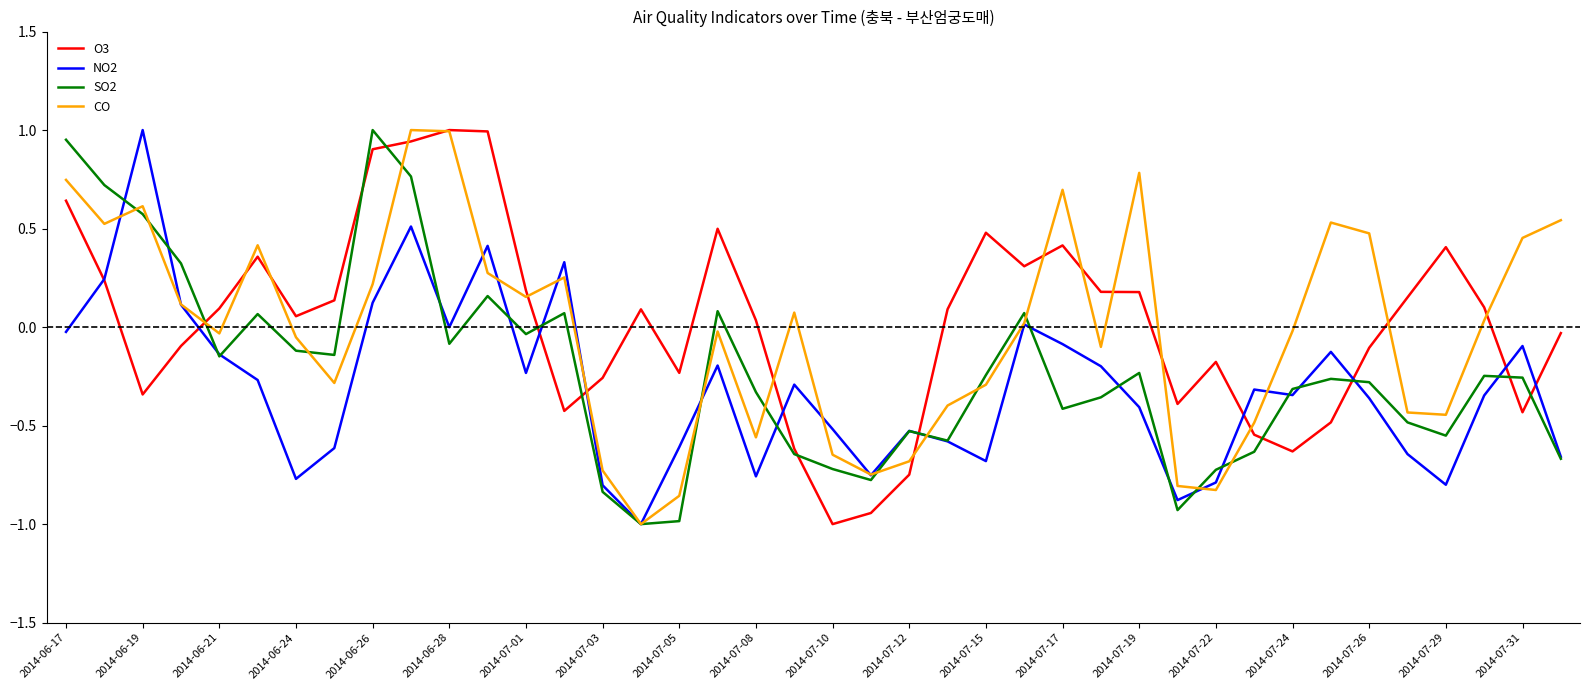

How many interior local peaks does the SO2 series have?

10